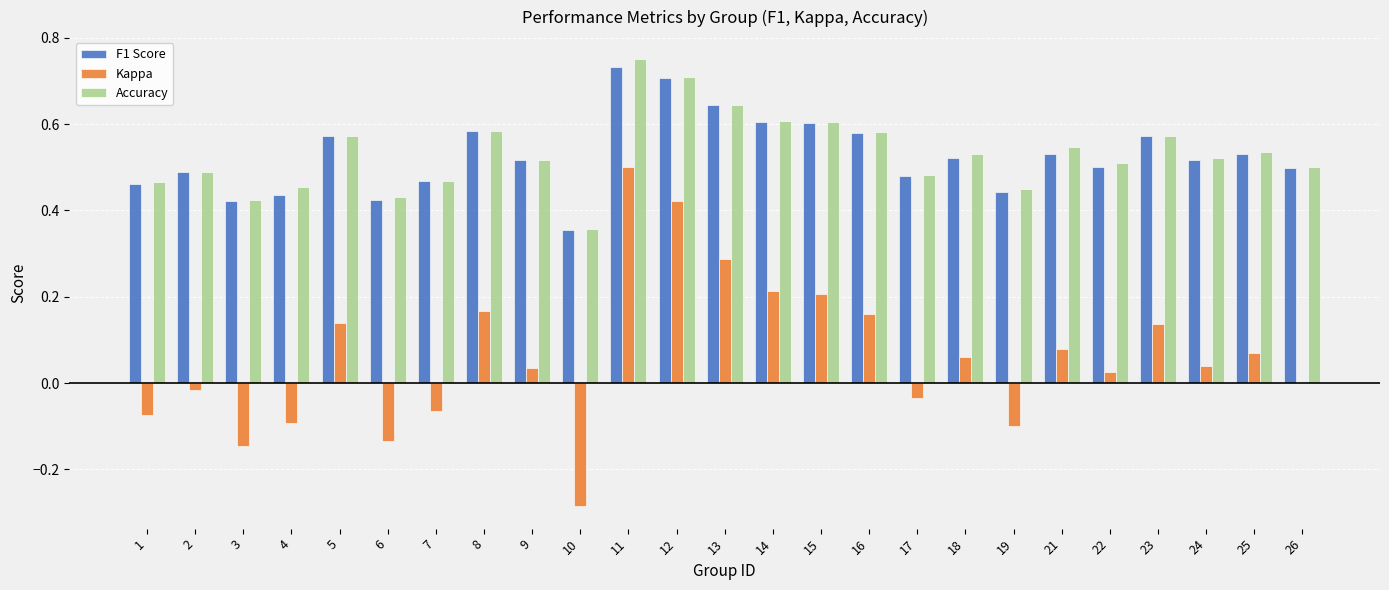

Is the value of Accuracy at 19 greater than the value of Kappa at 12?

Yes